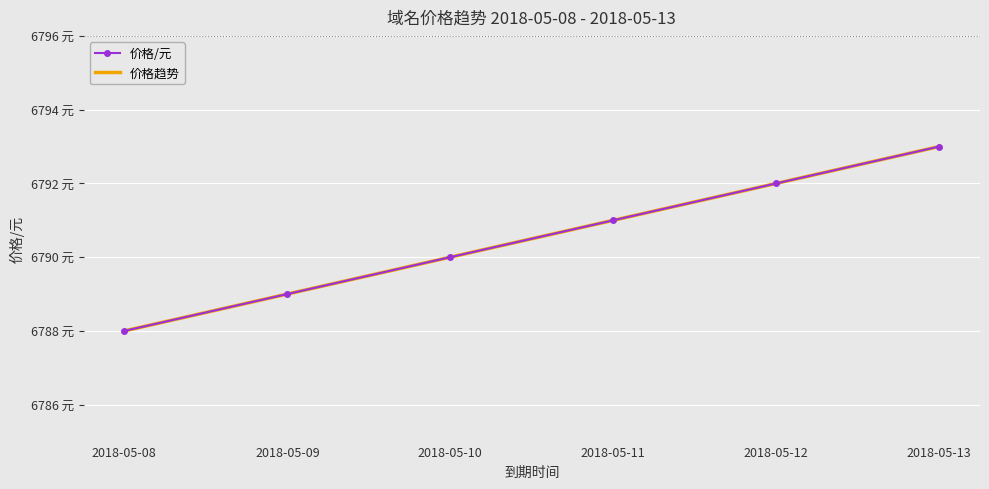

What is the difference between the maximum and minimum values in the 价格趋势 series?

5.0